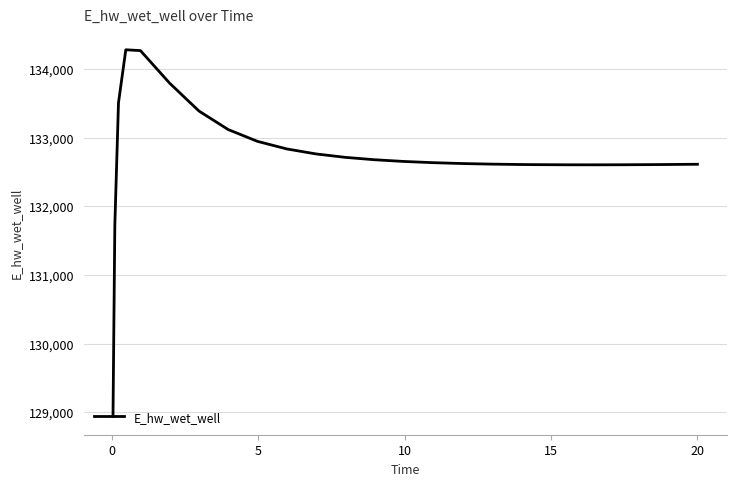

What is the smallest value displayed?

128940.4